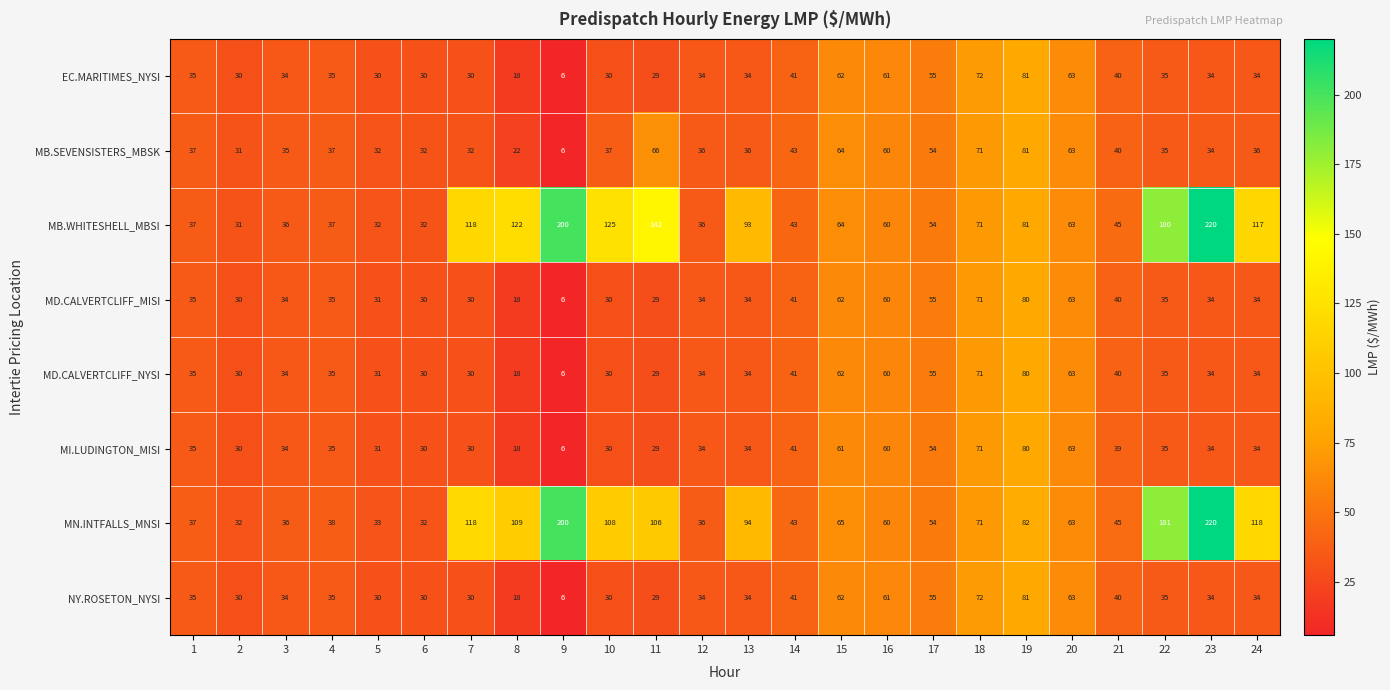

Which series has the largest range (max minus min)?

MB.WHITESHELL_MBSI